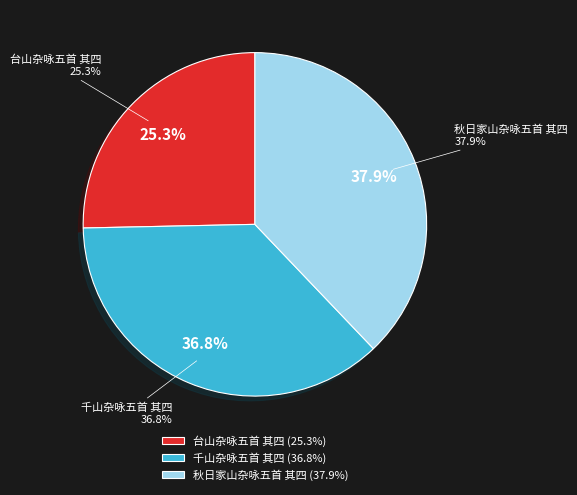

What portion of the pie excludes 台山杂咏五首 其四?

74.7%